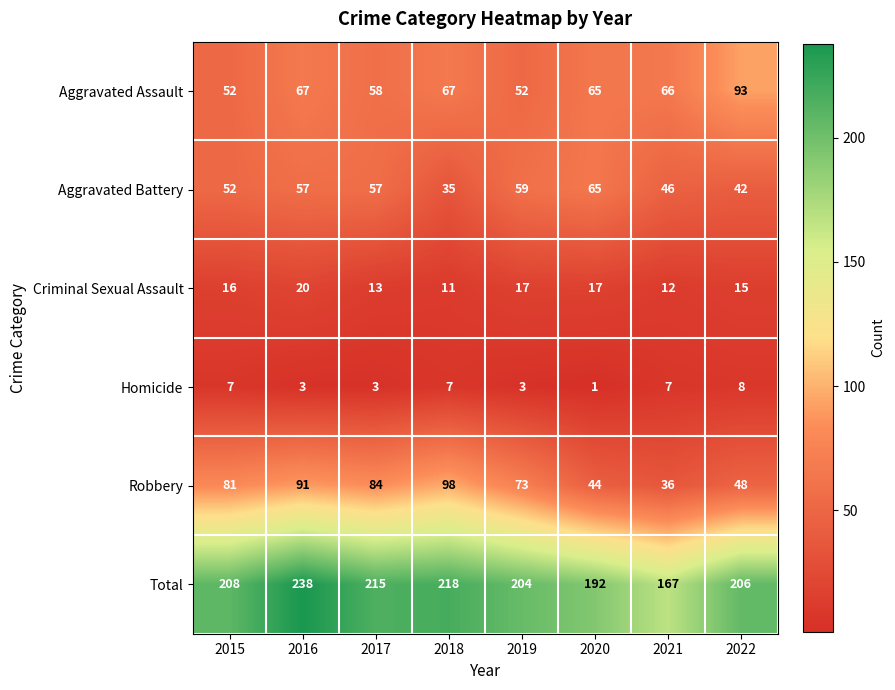

Which series has the widest spread of values?

Total